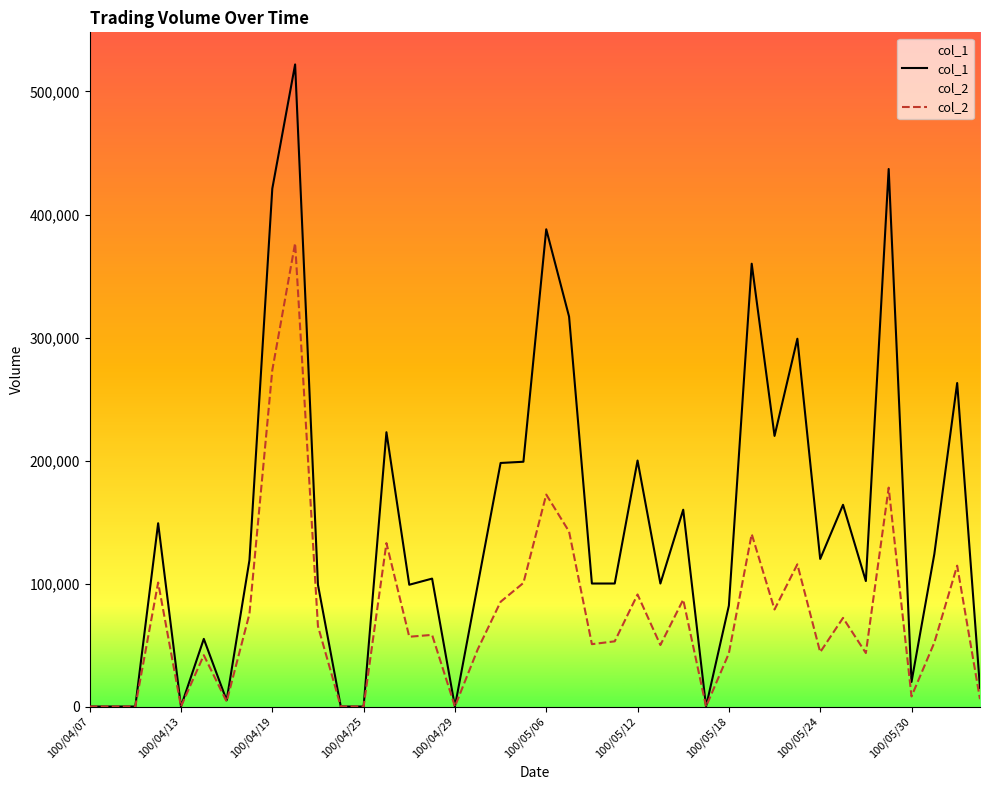

The col_2 series shows 365430 at 100/05/24. True or false?

False